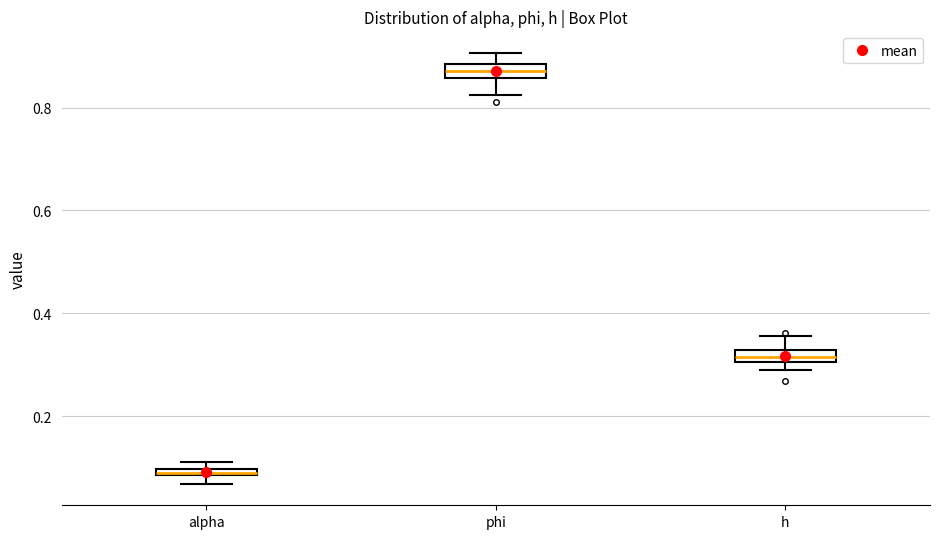

Where does the upper whisker of the box for h end on the y-axis? The values are not printed on the chart, so give them approximately, as read against the axis.

0.36